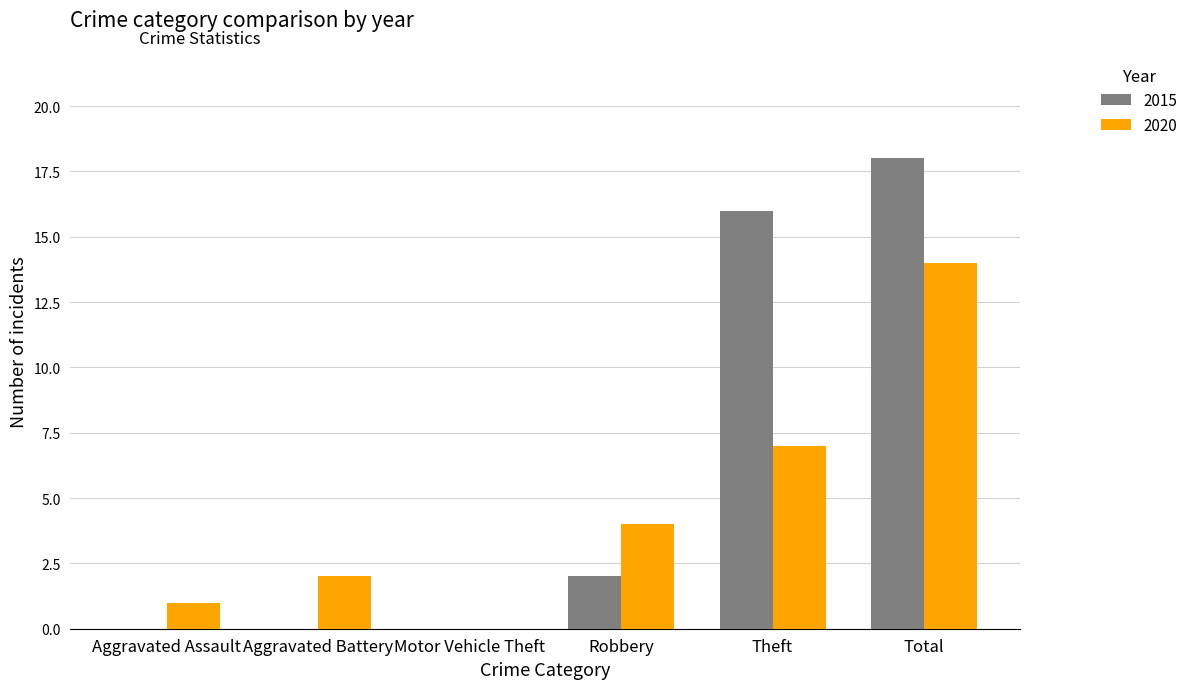

Where is 2020 nearest to the value 7?

Theft